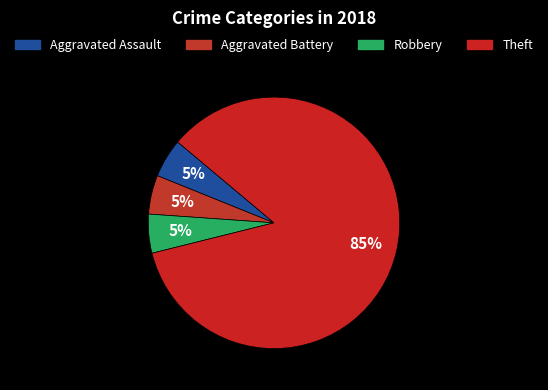

How many segments does this pie chart have?

4